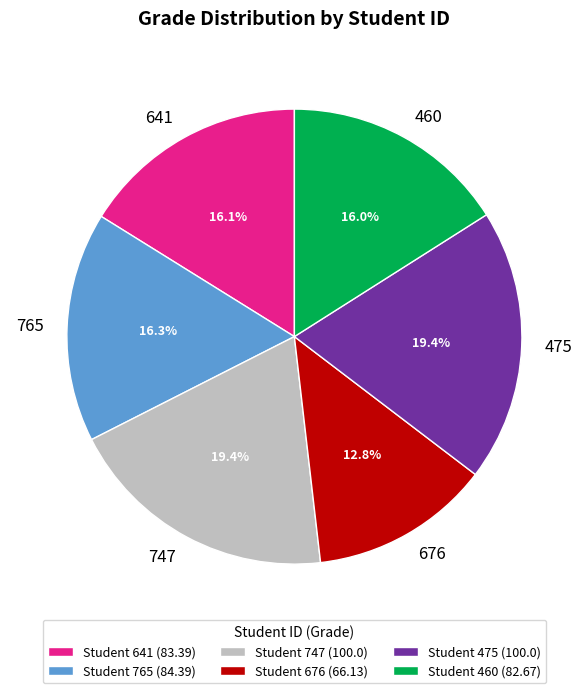

True or false: 747 accounts for 8% of the total.

False